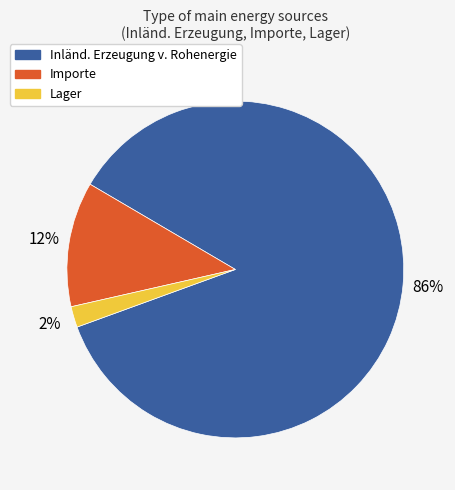

How many slices are in this pie chart?

3